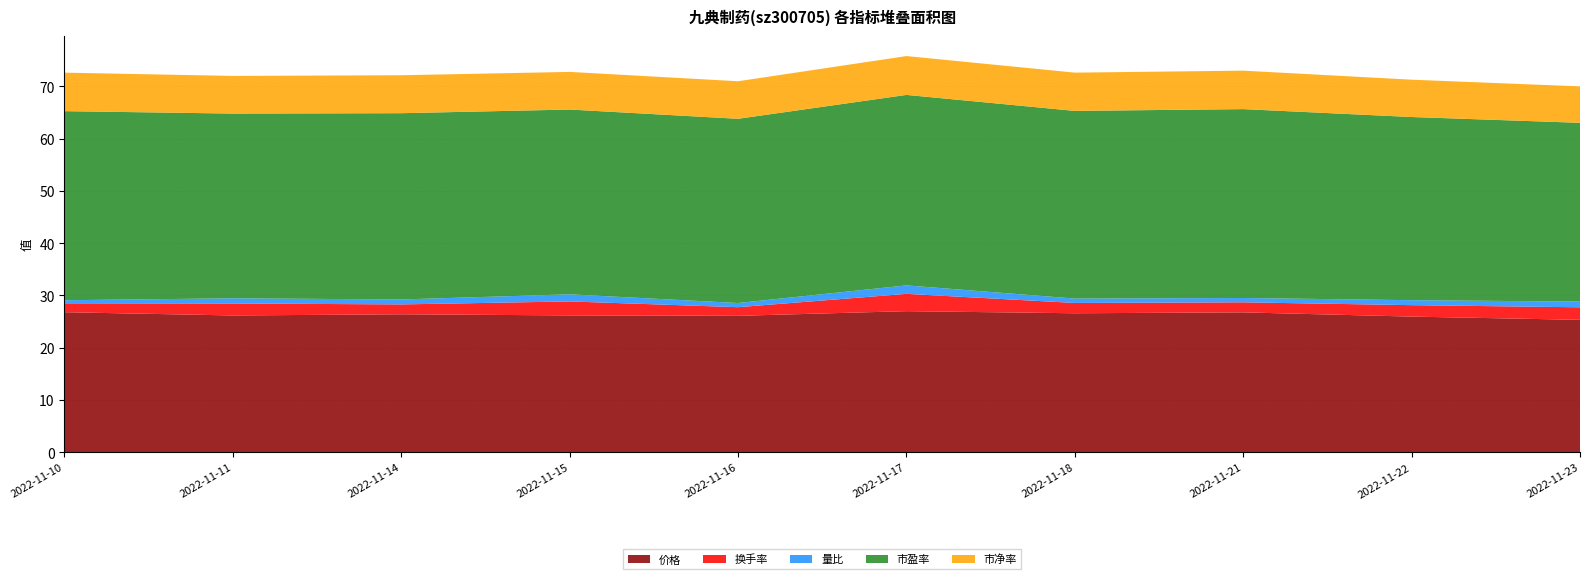

Reading right to left, list all the values displayed in this chart.

价格: 2022-11-23=25.3	2022-11-22=26.0	2022-11-21=26.8	2022-11-18=26.6	2022-11-17=27.0	2022-11-16=26.1	2022-11-15=26.2	2022-11-14=26.4	2022-11-11=26.2	2022-11-10=26.8
换手率: 2022-11-23=2.4	2022-11-22=2.2	2022-11-21=1.9	2022-11-18=2.0	2022-11-17=3.3	2022-11-16=1.6	2022-11-15=2.7	2022-11-14=1.9	2022-11-11=2.3	2022-11-10=1.7
量比: 2022-11-23=1.1	2022-11-22=0.9	2022-11-21=0.8	2022-11-18=0.8	2022-11-17=1.6	2022-11-16=0.8	2022-11-15=1.4	2022-11-14=0.9	2022-11-11=1.0	2022-11-10=0.6
市盈率: 2022-11-23=34.2	2022-11-22=35.0	2022-11-21=36.1	2022-11-18=35.9	2022-11-17=36.4	2022-11-16=35.2	2022-11-15=35.4	2022-11-14=35.6	2022-11-11=35.3	2022-11-10=36.2
市净率: 2022-11-23=7.0	2022-11-22=7.1	2022-11-21=7.4	2022-11-18=7.3	2022-11-17=7.4	2022-11-16=7.2	2022-11-15=7.2	2022-11-14=7.3	2022-11-11=7.2	2022-11-10=7.4